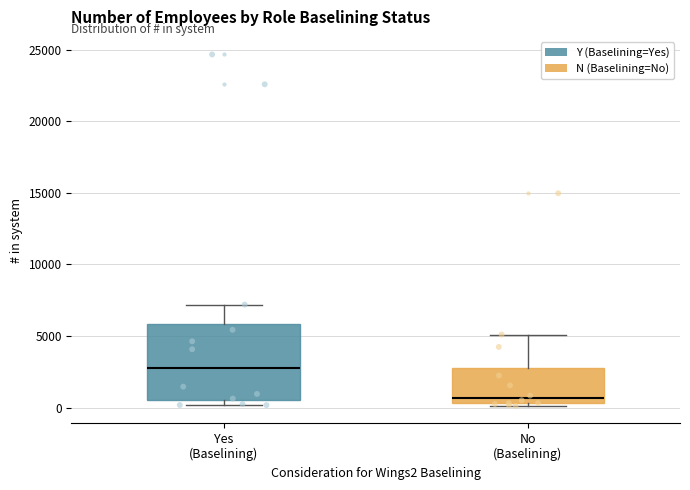

Reading left to right, read every box against the y-axis: the position of its median line, the range the box covers, and the ends of its whiskers. The values are not printed on the chart, so give them approximately, as read against the axis.

Yes (Baselining): median 3000, box 500 to 6000, whiskers 0 to 7000
No (Baselining): median 500 (just above the box's lower edge), box 500 to 2500, whiskers 0 to 5000